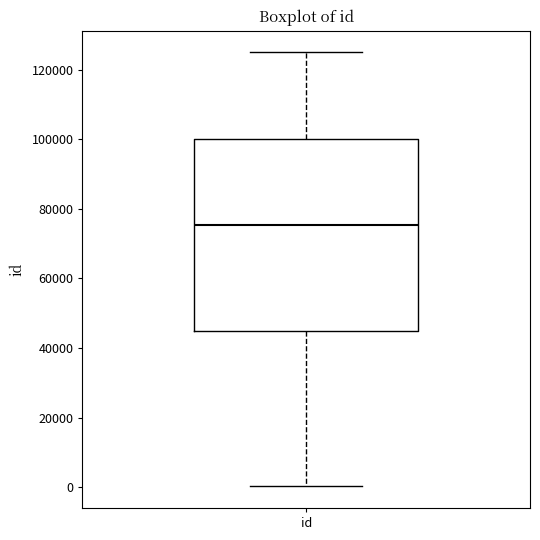

Read this box plot against the y-axis: the position of the median line, the range covered by the box, and the ends of both whiskers. The values are not printed on the chart, so give them approximately, as read against the axis.

median 76000, box 44000 to 100000, whiskers 0 to 126000